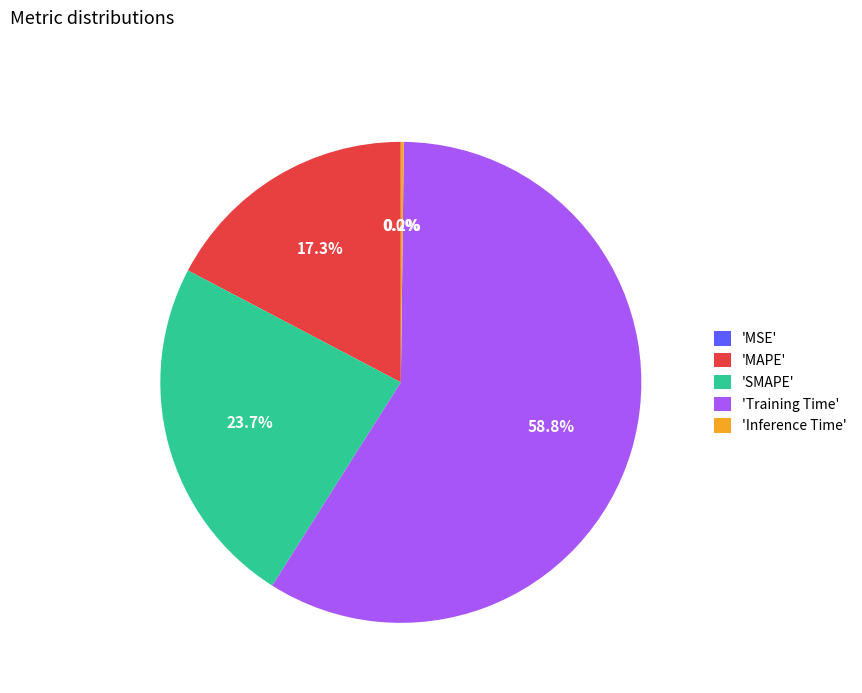

Which category has the biggest portion of the pie?

'Training Time'